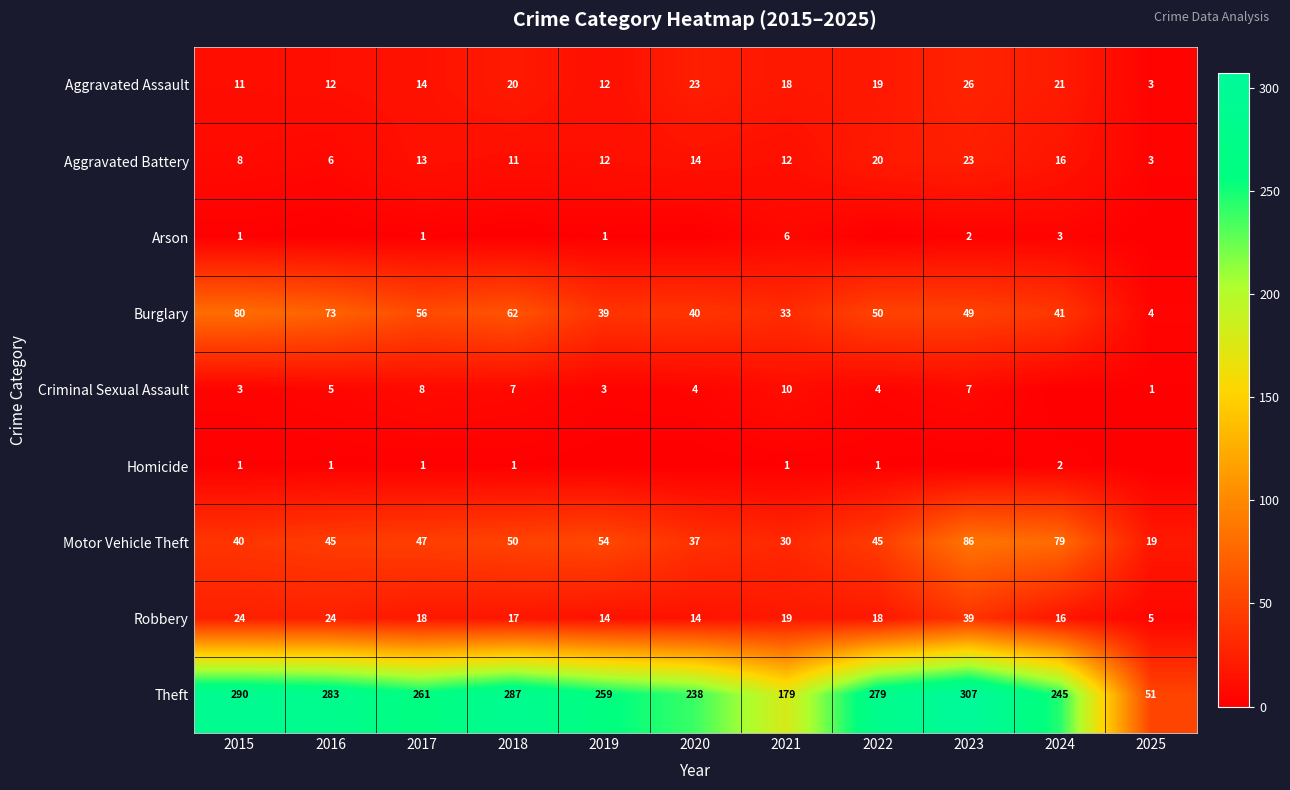

Is the value of Motor Vehicle Theft at 2016 greater than the value of Aggravated Battery at 2020?

Yes